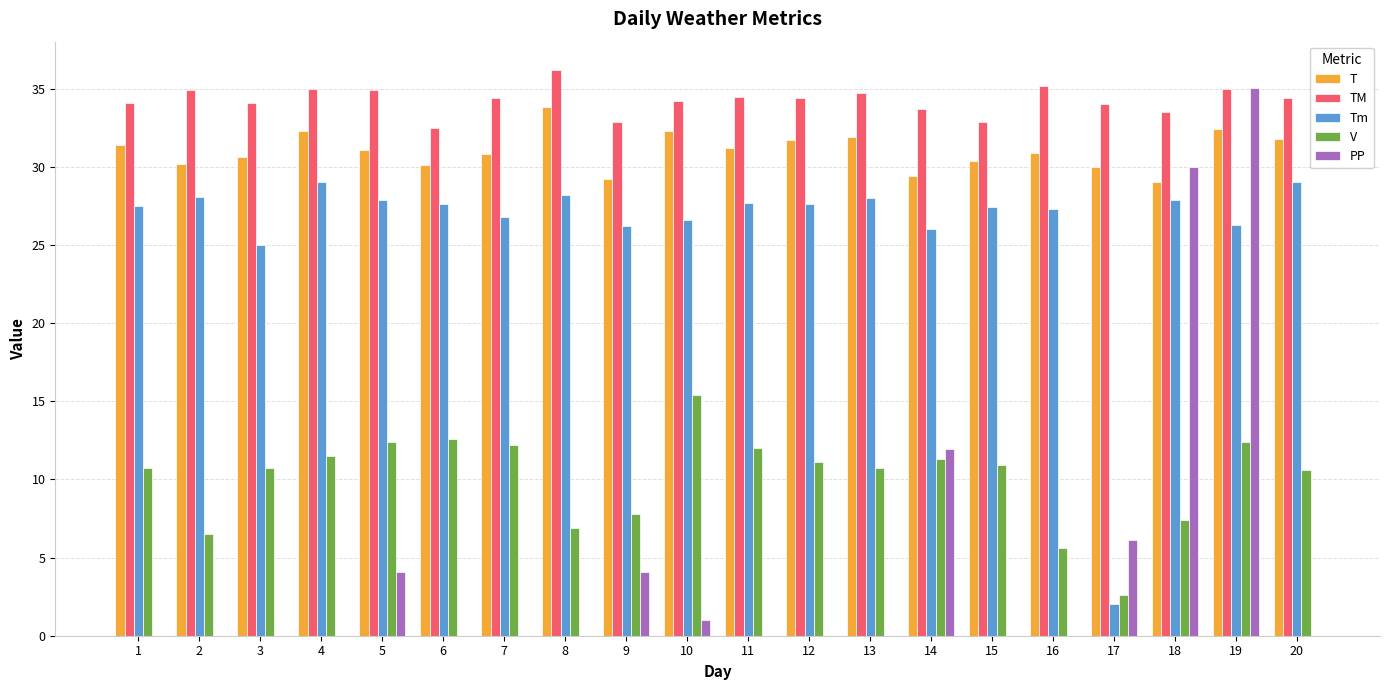

What is the sum of all PP values?

92.2